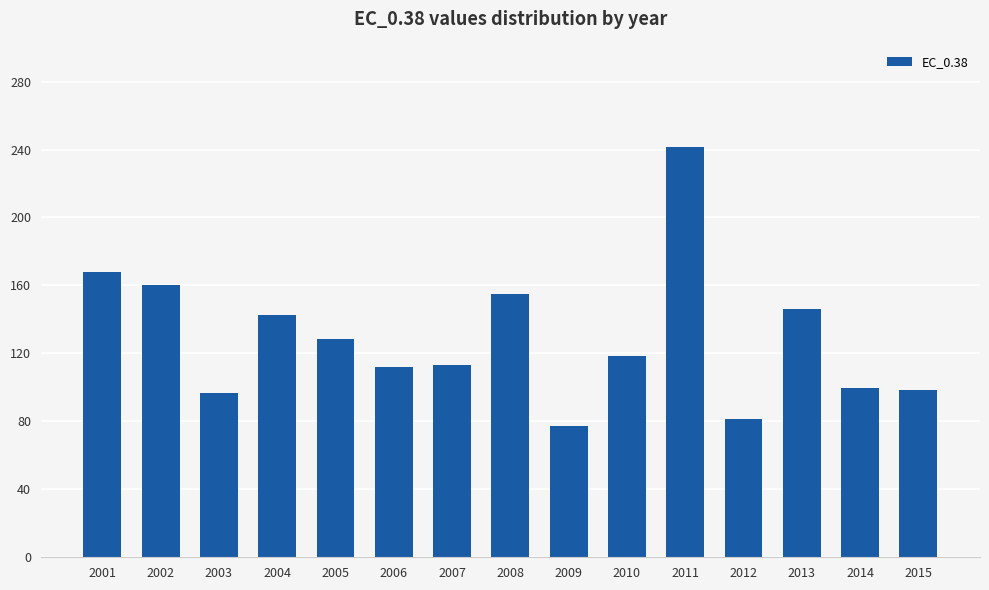

What is the difference between the maximum and second lowest values?

160.3